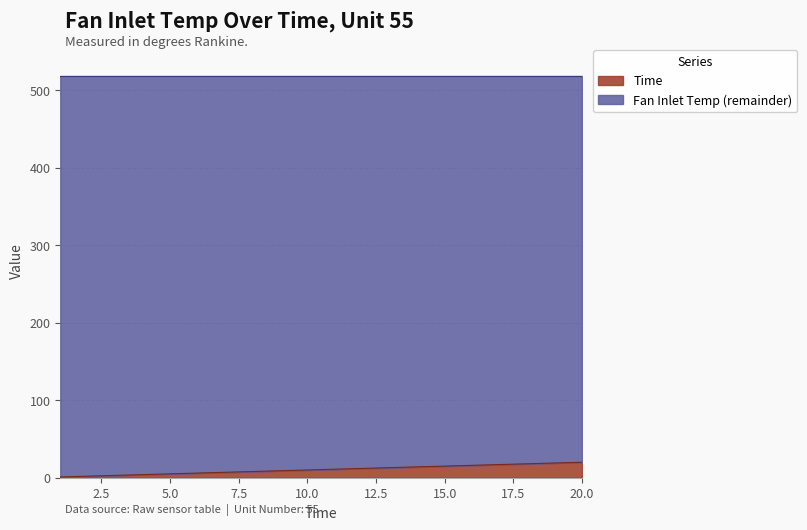

How many lines are shown in the chart?

2